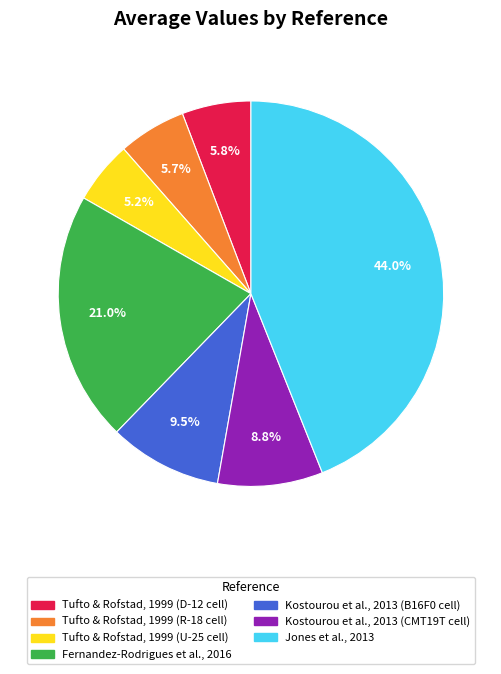

To the nearest percent, what is the average slice percentage?

14%